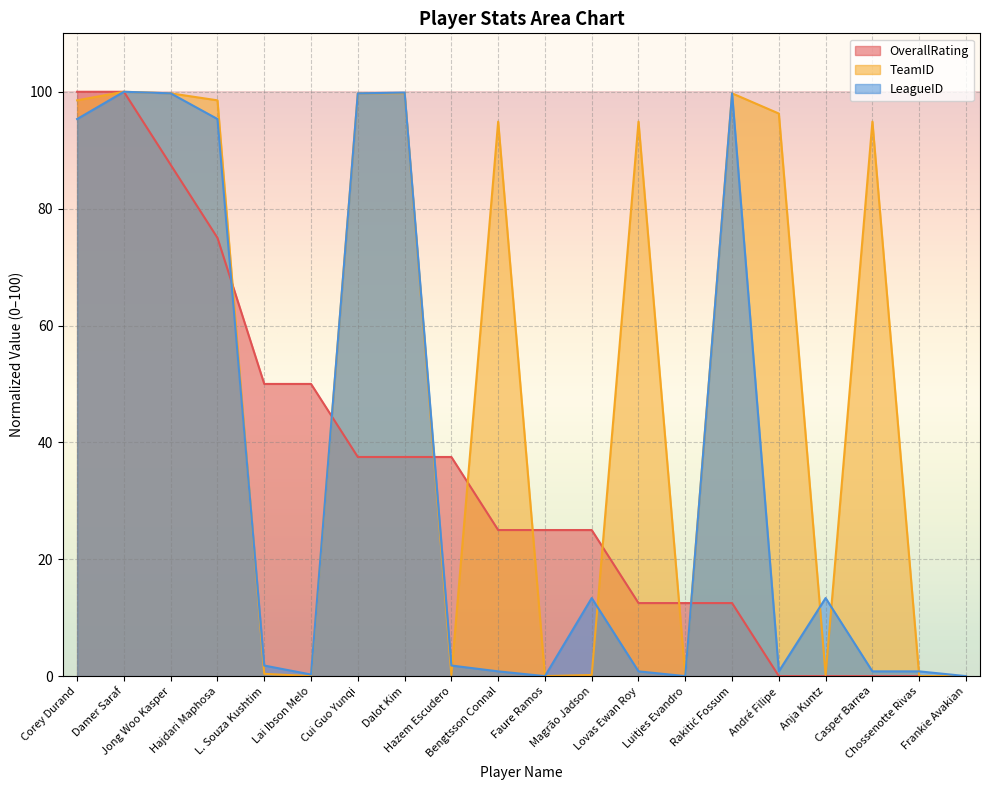

What is the label of the 17th point from the right?

Hajdari Maphosa